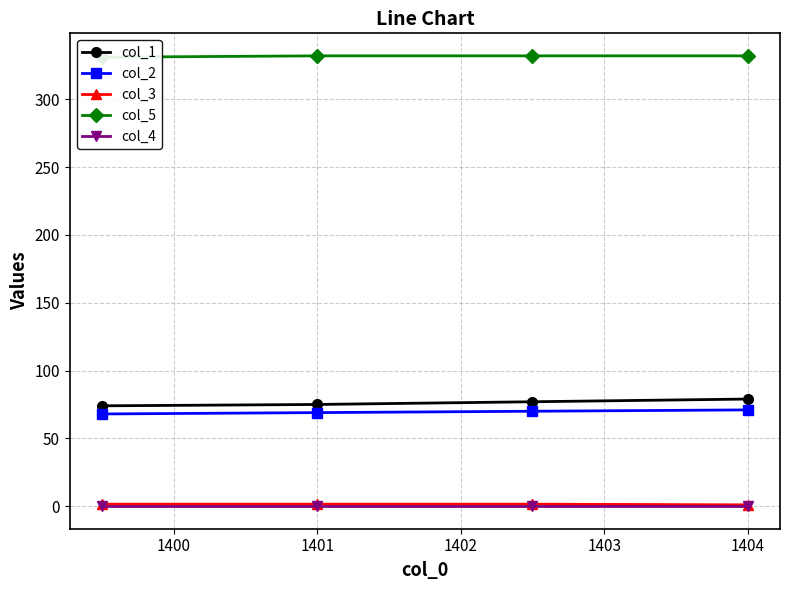

Which series has the largest total across all categories?

col_5